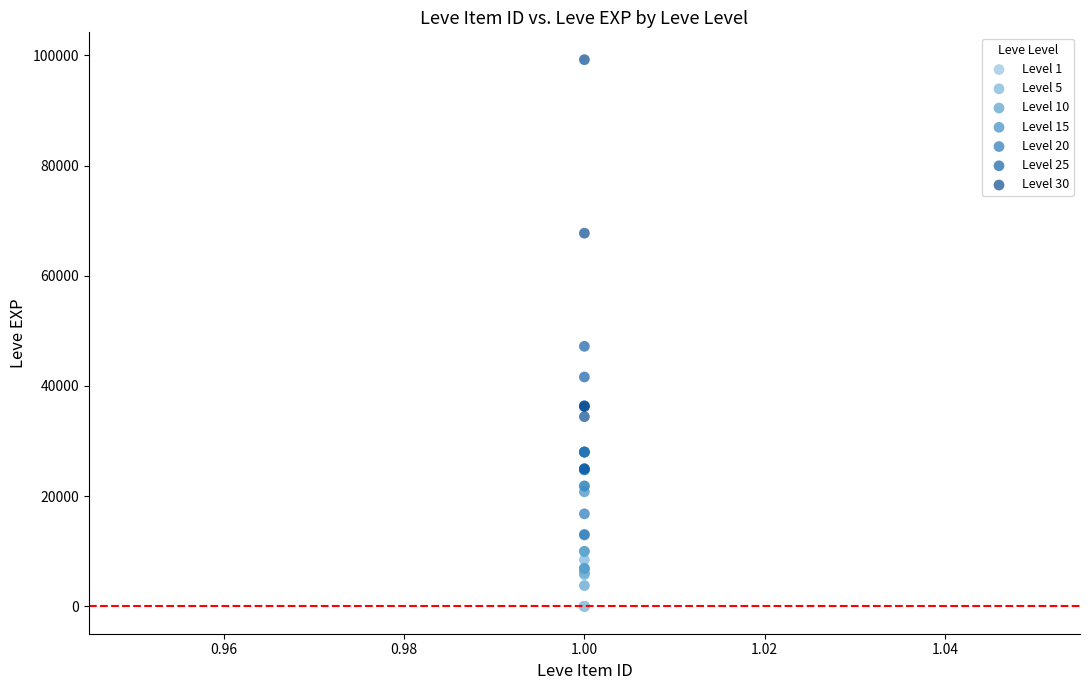

Which series contains the highest Y value?

Level 30